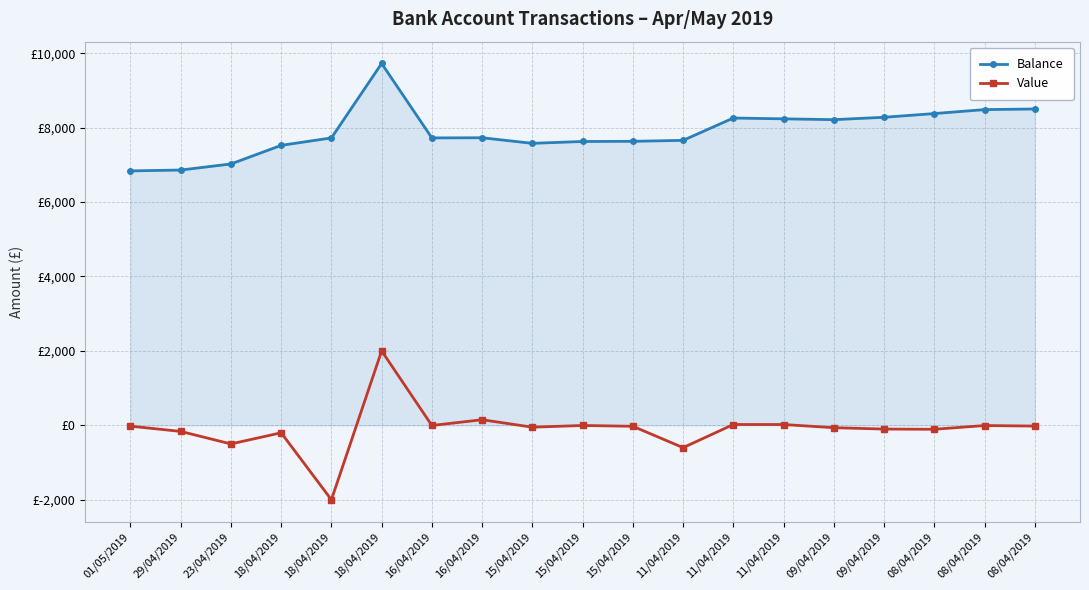

At which category is the sum across all series the highest?

18/04/2019